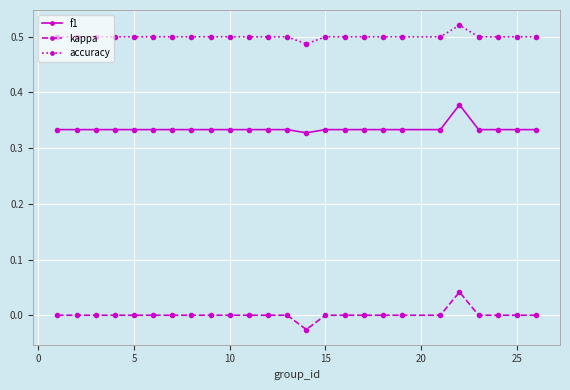

Which series has the largest total across all categories?

accuracy